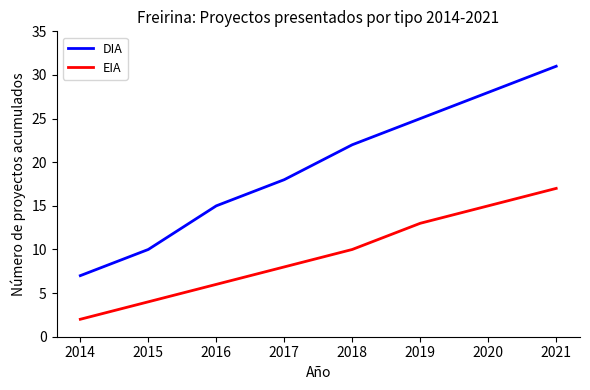

What is the highest value of the DIA series?

31